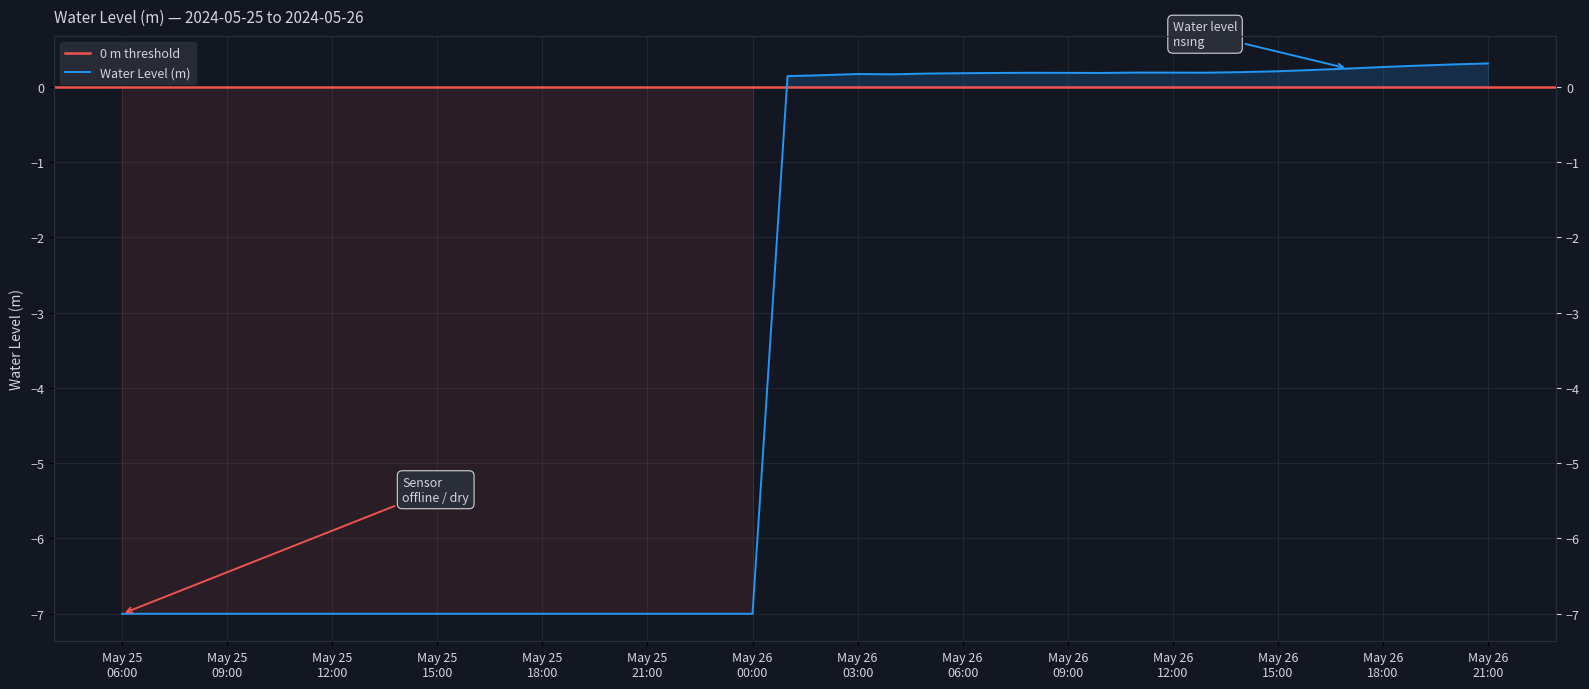

List the labels in order of value, smallest first.

2024-05-25 06:00:00, 2024-05-25 07:00:00, 2024-05-25 08:00:00, 2024-05-25 09:00:00, 2024-05-25 10:00:00, 2024-05-25 11:00:00, 2024-05-25 12:00:00, 2024-05-25 13:00:00, 2024-05-25 14:00:00, 2024-05-25 15:00:00, 2024-05-25 16:00:00, 2024-05-25 17:00:00, 2024-05-25 18:00:00, 2024-05-25 19:00:00, 2024-05-25 20:00:00, 2024-05-25 21:00:00, 2024-05-25 22:00:00, 2024-05-25 23:00:00, 2024-05-26 00:00:00, 2024-05-26 01:00:00, 2024-05-26 02:00:00, 2024-05-26 04:00:00, 2024-05-26 03:00:00, 2024-05-26 05:00:00, 2024-05-26 06:00:00, 2024-05-26 07:00:00, 2024-05-26 10:00:00, 2024-05-26 09:00:00, 2024-05-26 08:00:00, 2024-05-26 13:00:00, 2024-05-26 12:00:00, 2024-05-26 11:00:00, 2024-05-26 14:00:00, 2024-05-26 15:00:00, 2024-05-26 16:00:00, 2024-05-26 17:00:00, 2024-05-26 18:00:00, 2024-05-26 19:00:00, 2024-05-26 20:00:00, 2024-05-26 21:00:00